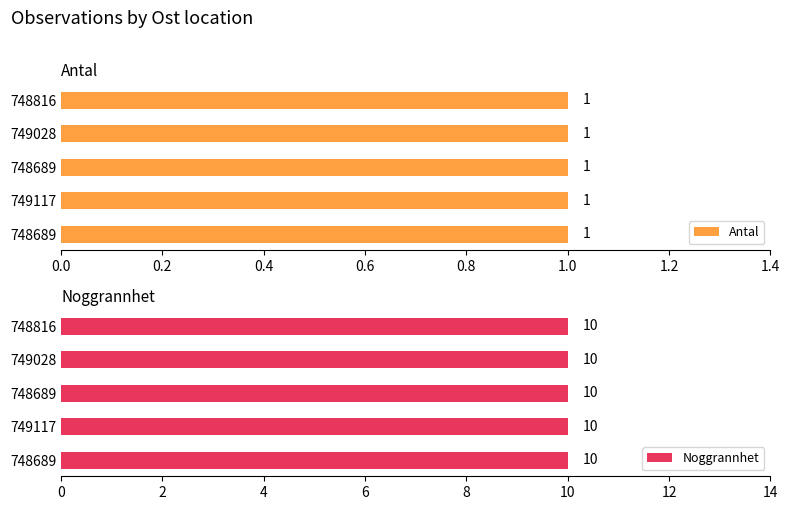

What is the label of the 3rd bar from the left?

748689